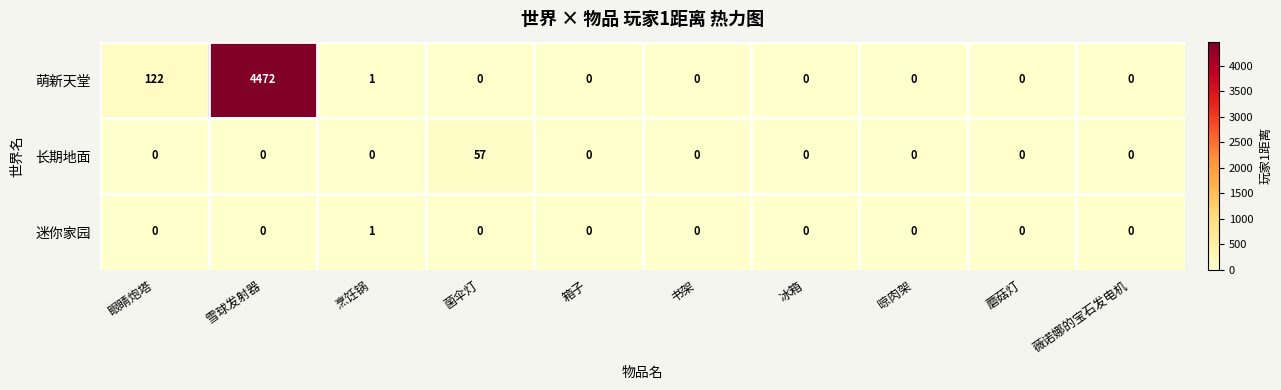

Which series has the largest total across all categories?

萌新天堂